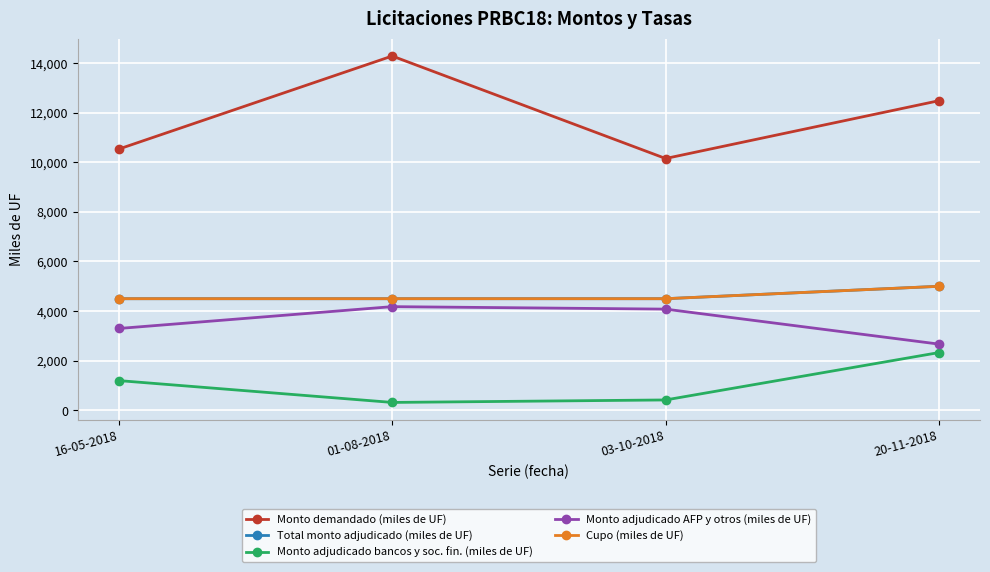

Reading right to left, list all the values displayed in this chart.

Monto demandado (miles de UF): 20-11-2018=12480	03-10-2018=10150	01-08-2018=14280	16-05-2018=10530
Total monto adjudicado (miles de UF): 20-11-2018=5000	03-10-2018=4500	01-08-2018=4500	16-05-2018=4500
Monto adjudicado bancos y soc. fin. (miles de UF): 20-11-2018=2330	03-10-2018=420	01-08-2018=320	16-05-2018=1200
Monto adjudicado AFP y otros (miles de UF): 20-11-2018=2670	03-10-2018=4080	01-08-2018=4180	16-05-2018=3300
Cupo (miles de UF): 20-11-2018=5000	03-10-2018=4500	01-08-2018=4500	16-05-2018=4500